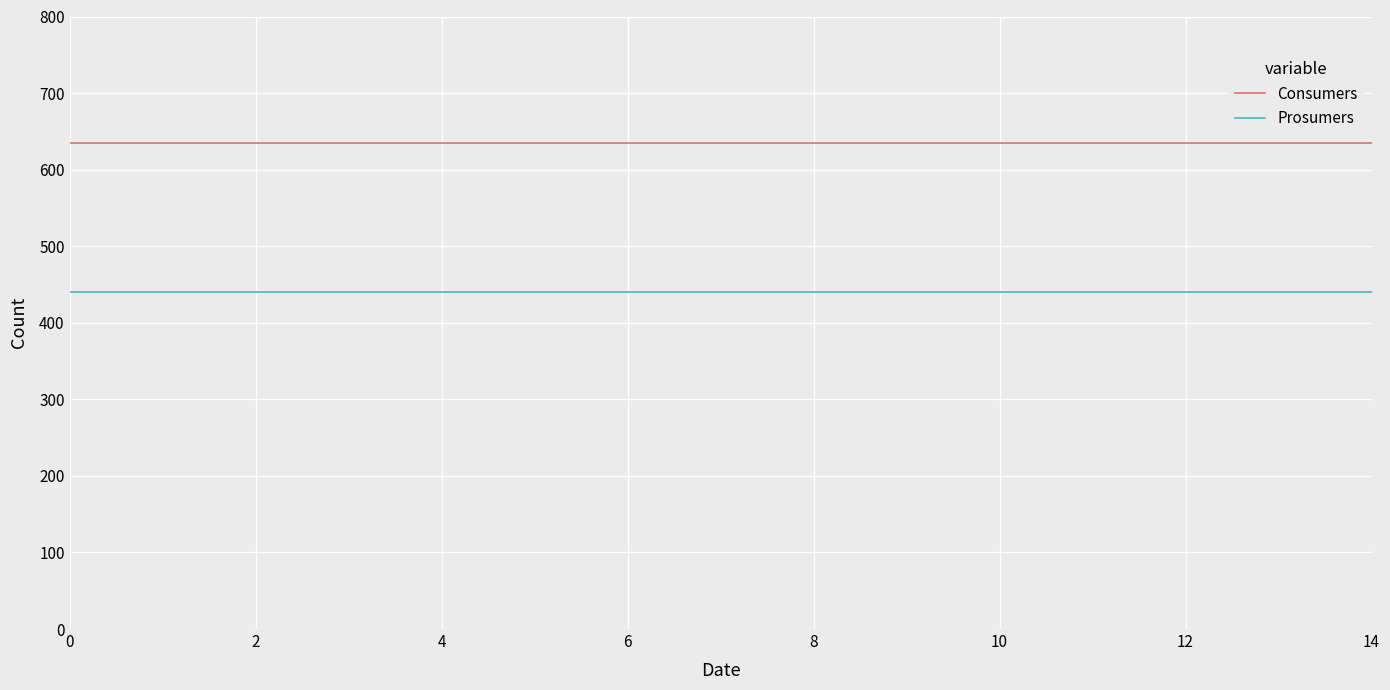

What is the highest value of the Prosumers series?

440